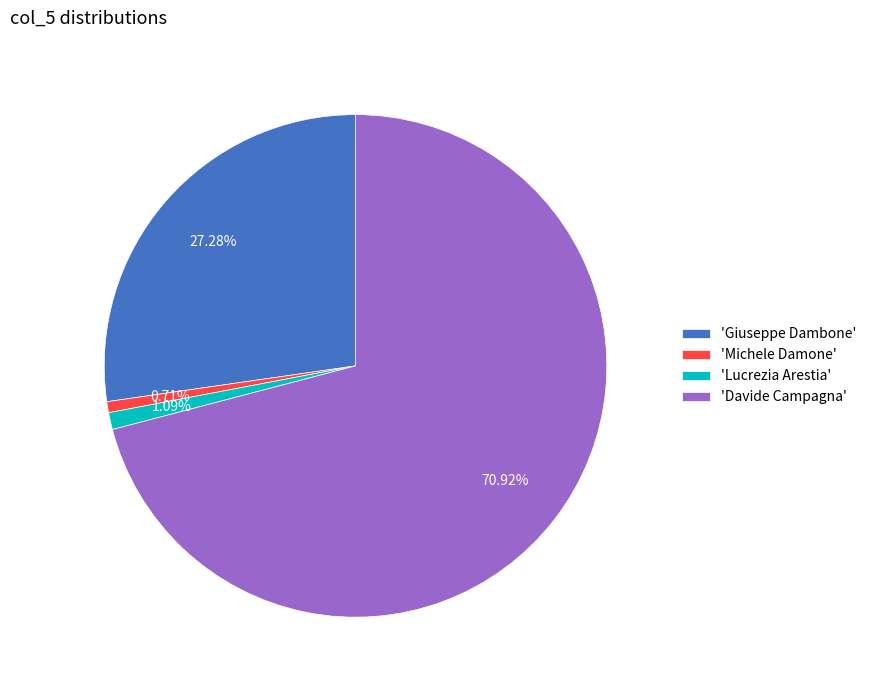

Do 'Giuseppe Dambone' and 'Michele Damone' together represent more than half of the pie?

No